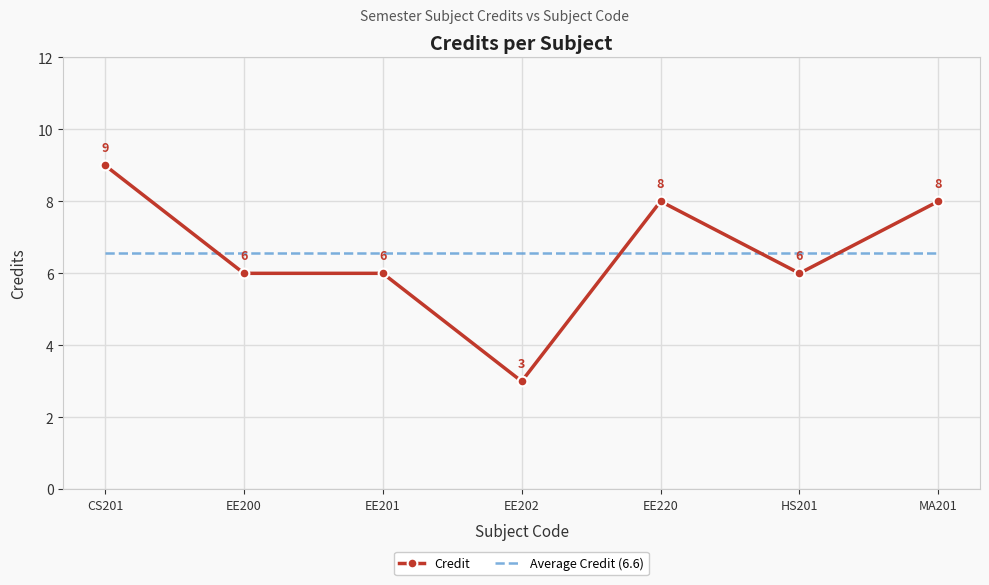

The Average Credit (6.6) series shows 2.2 at CS201. True or false?

False